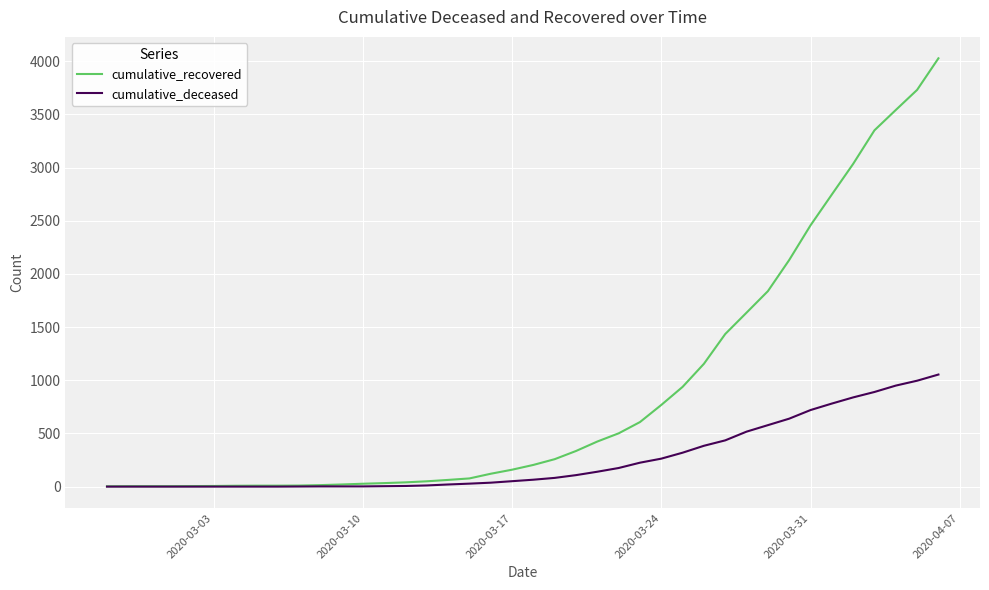

Rank the series by their maximum value, from lowest to highest.

cumulative_deceased, cumulative_recovered